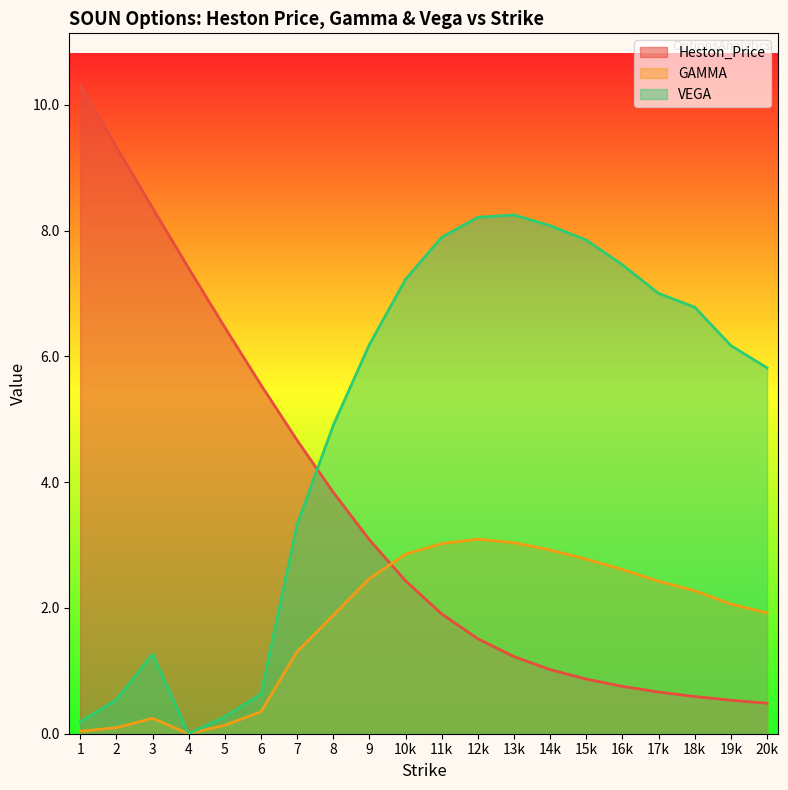

Is it true that Heston_Price equals 1.5 at 10k?

False